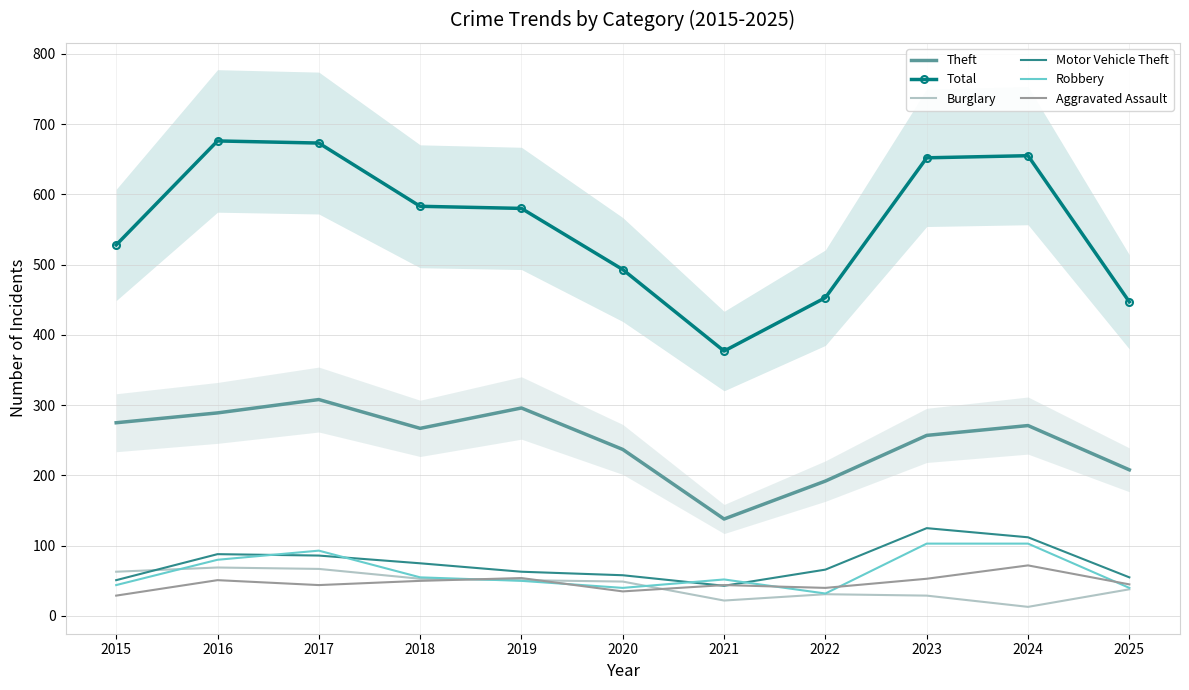

True or false: Theft has a value of 267 at 2018.

True